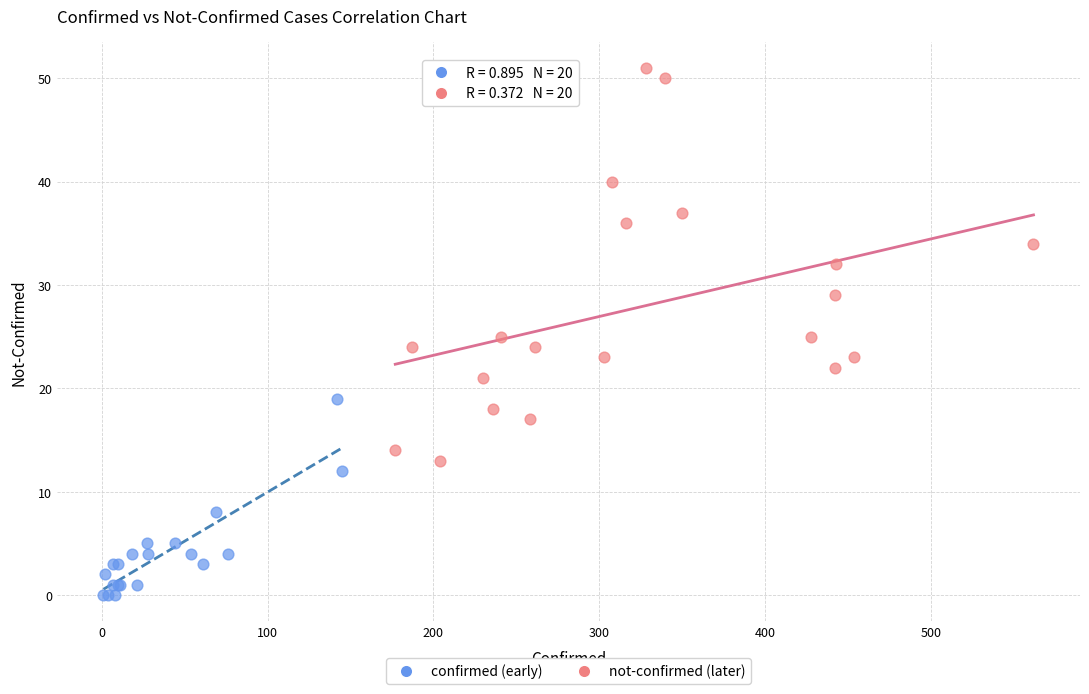

Which series reaches the minimum Y coordinate?

confirmed (early)